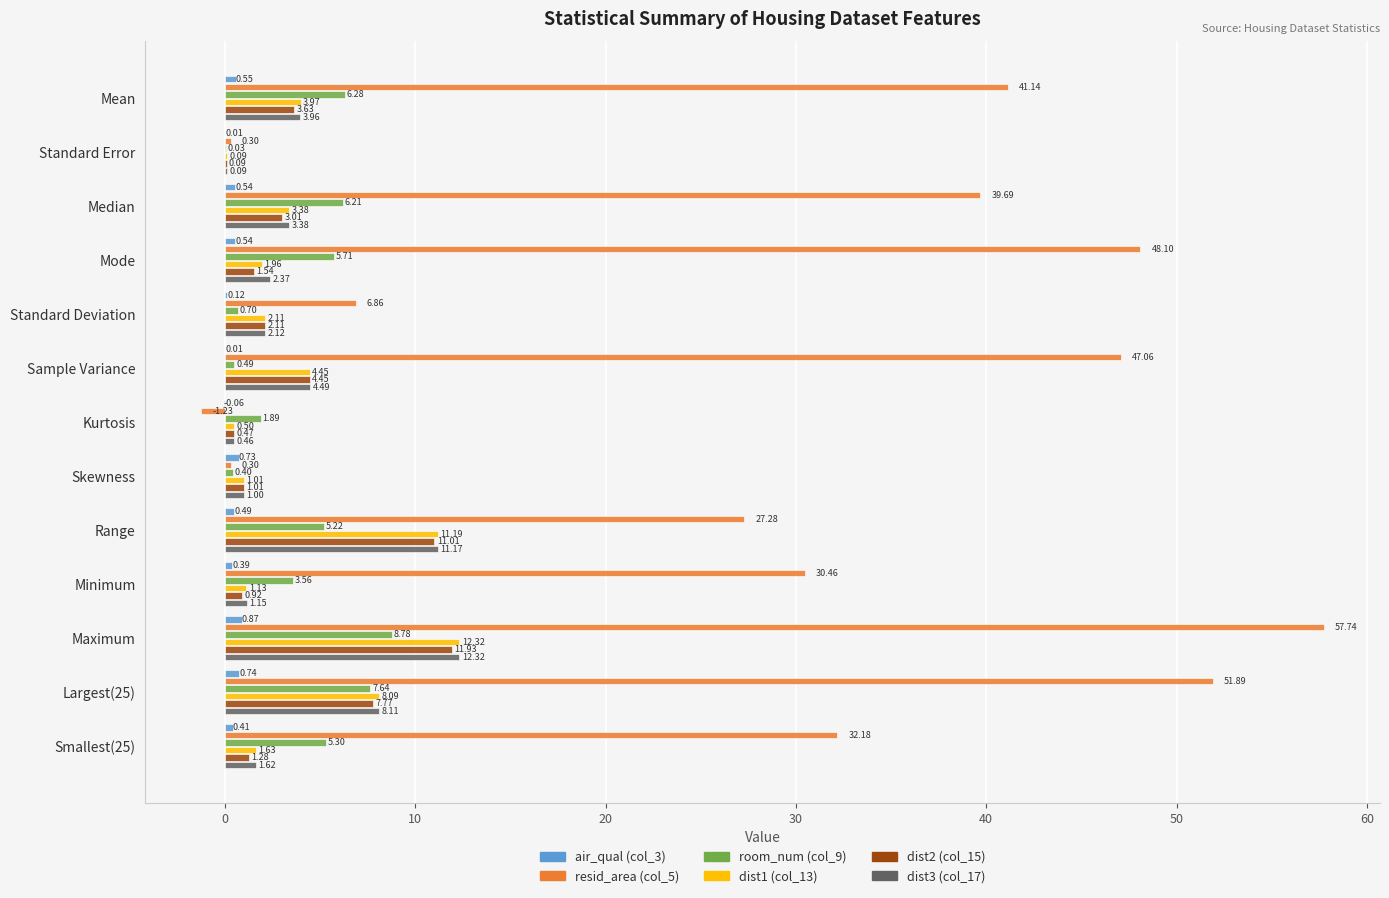

What is the average value of the resid_area (col_5) series?

29.4